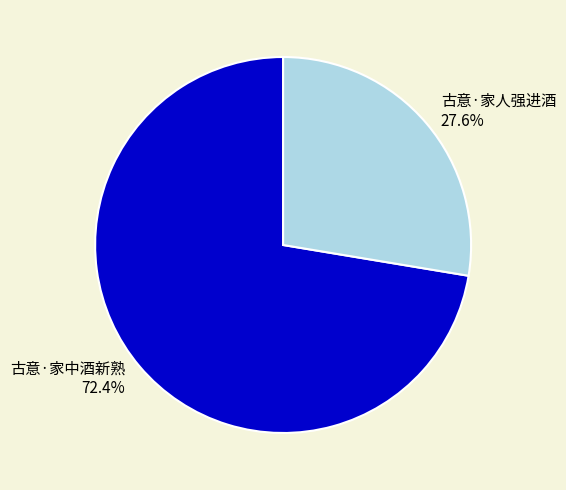

Count the number of slices in the pie.

2